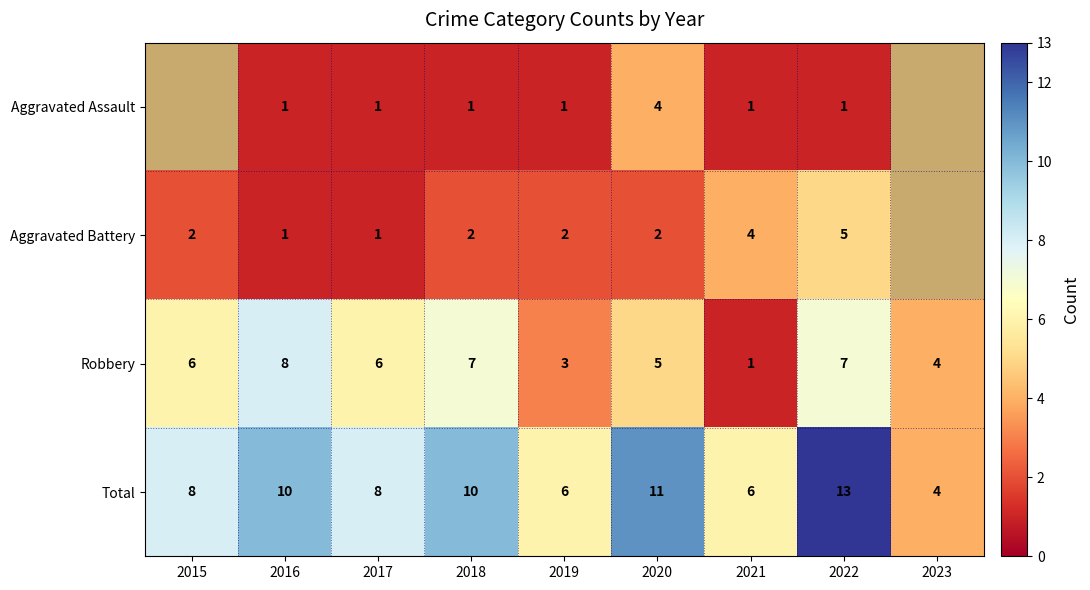

Where is Robbery nearest to the value 4?

2023